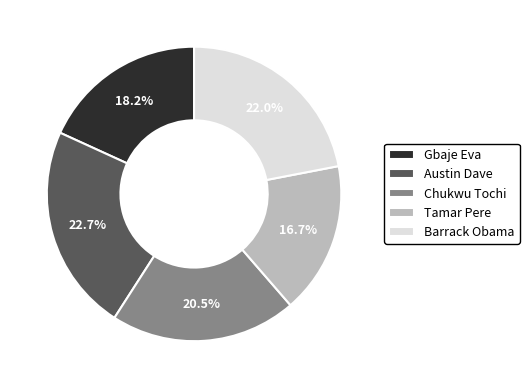

How many segments does this pie chart have?

5